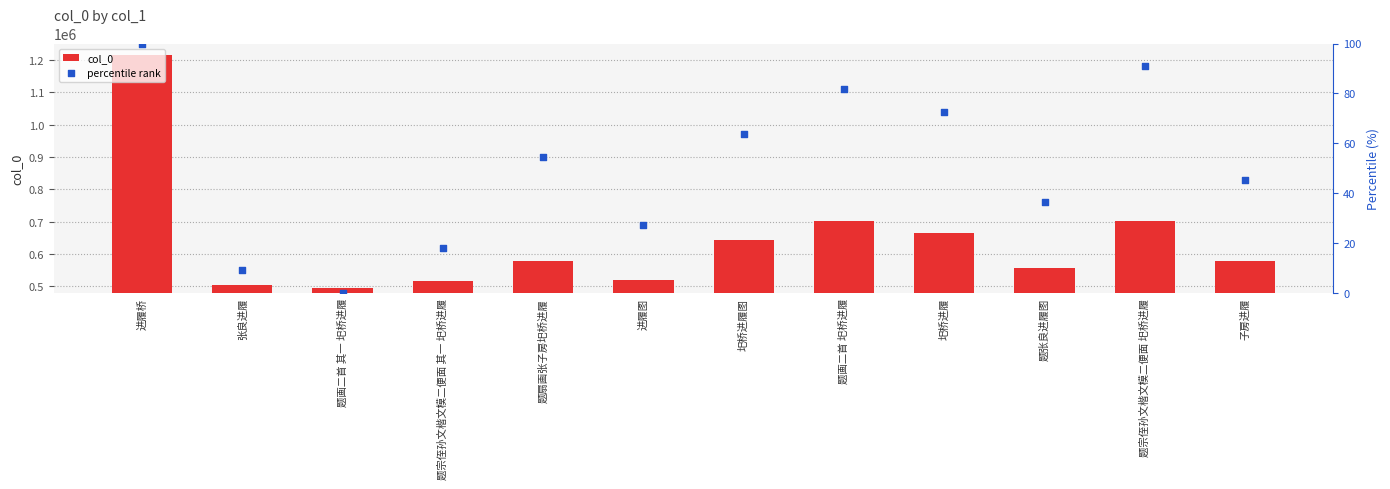

At how many categories does at least one series exceed 1096443?

1